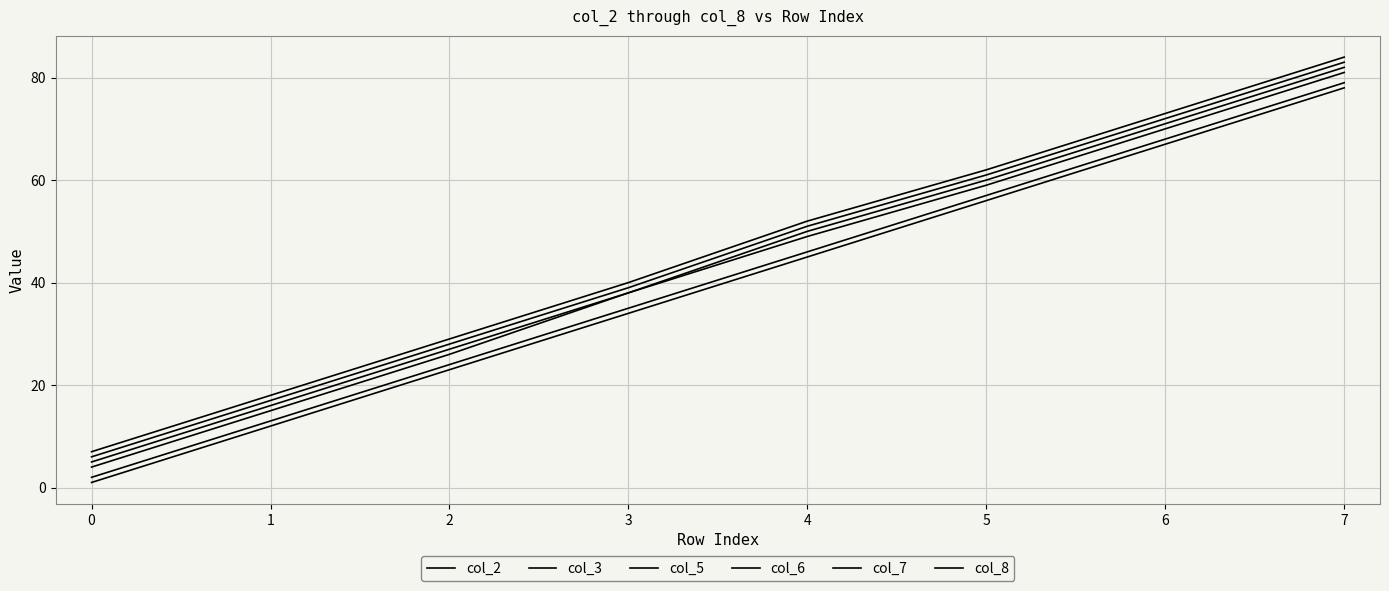

Which series has the largest total across all categories?

col_8